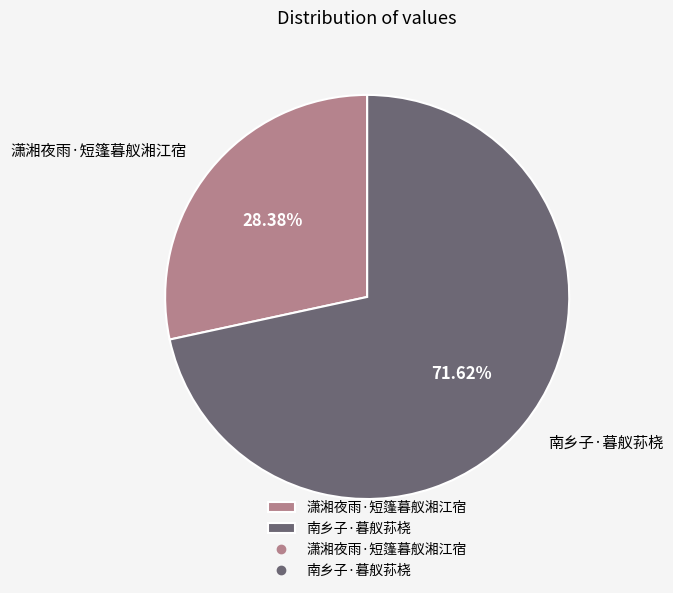

What is the smallest slice in the pie chart?

潇湘夜雨·短篷暮舣湘江宿